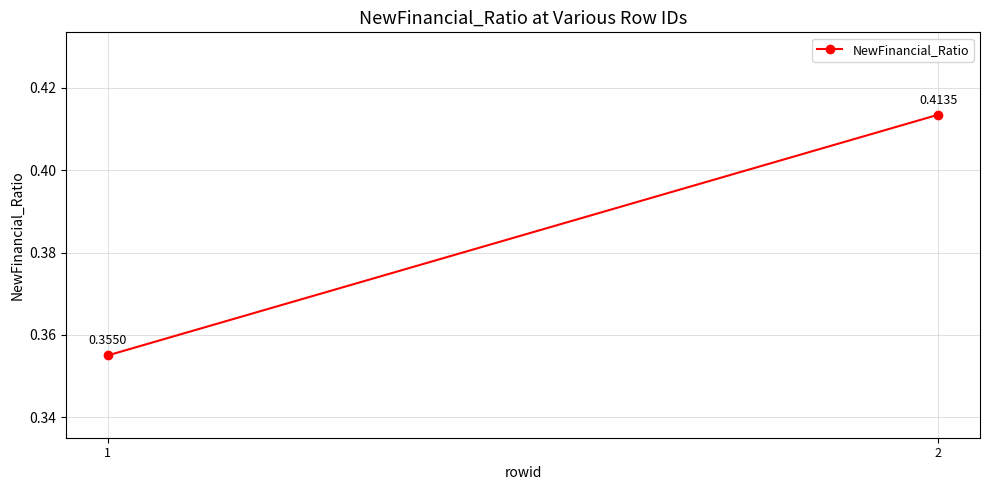

List the labels in order of value, largest first.

2, 1